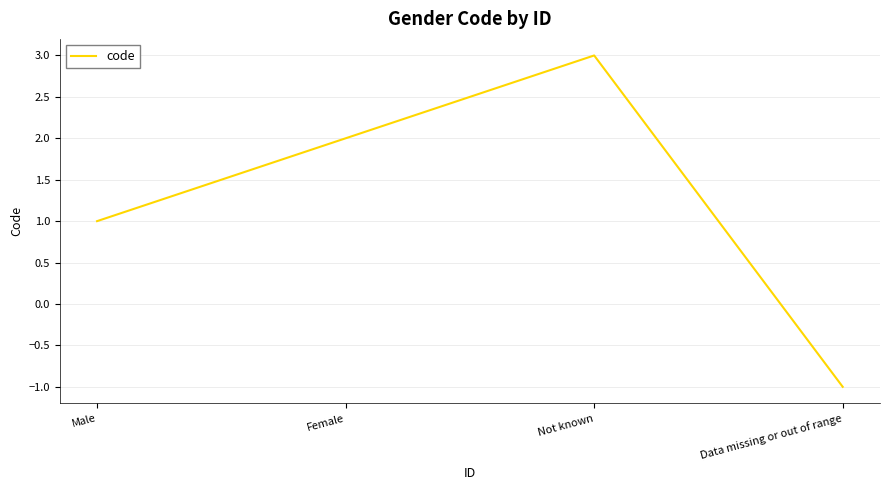

Rank the categories by value from highest to lowest.

Not known, Female, Male, Data missing or out of range